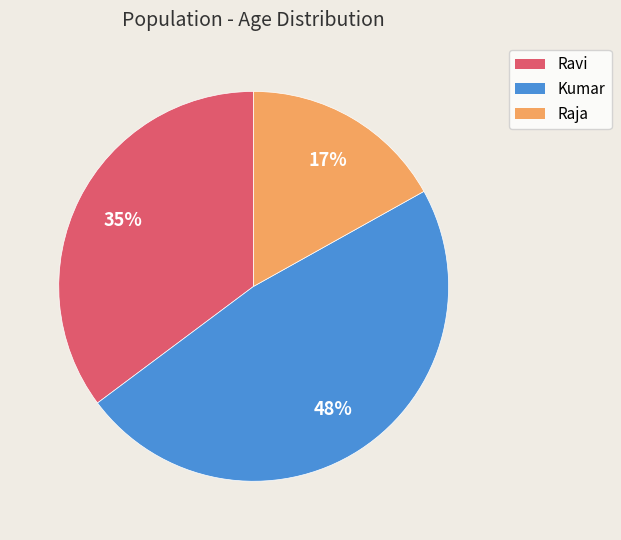

Is it true that Raja is 29% of the pie?

False